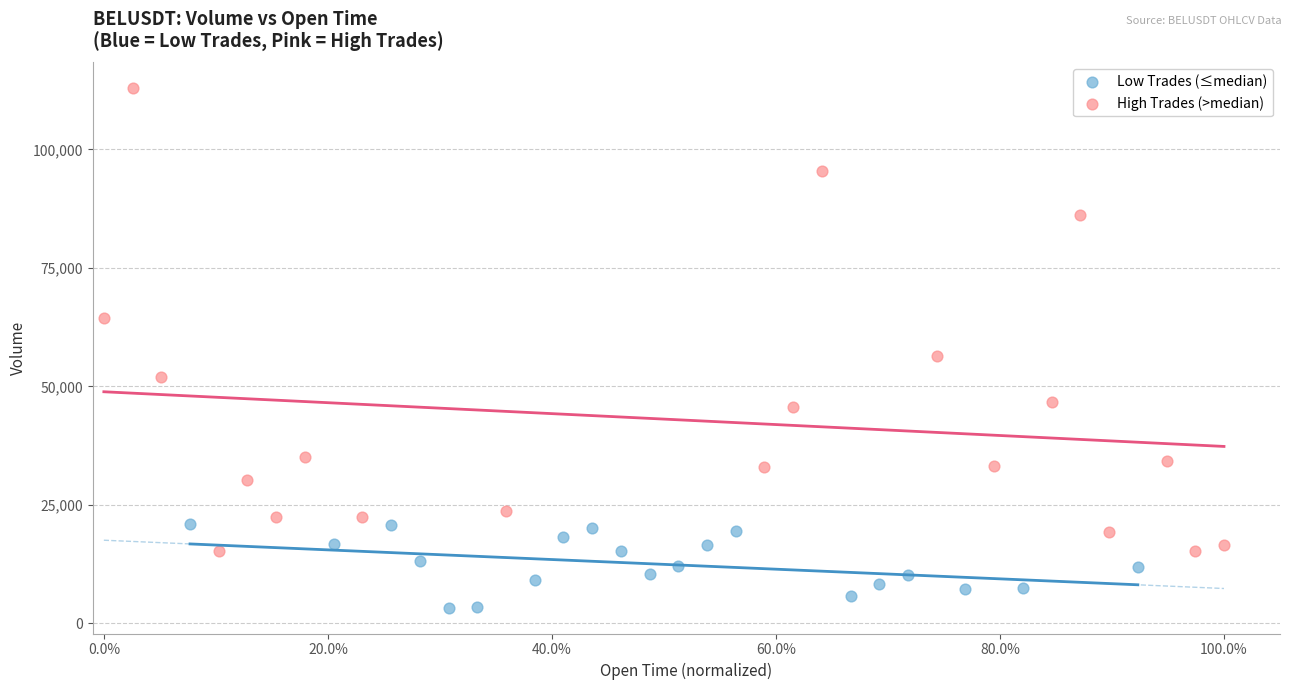

Which series has the largest Y range (max minus min)?

High Trades (>median)